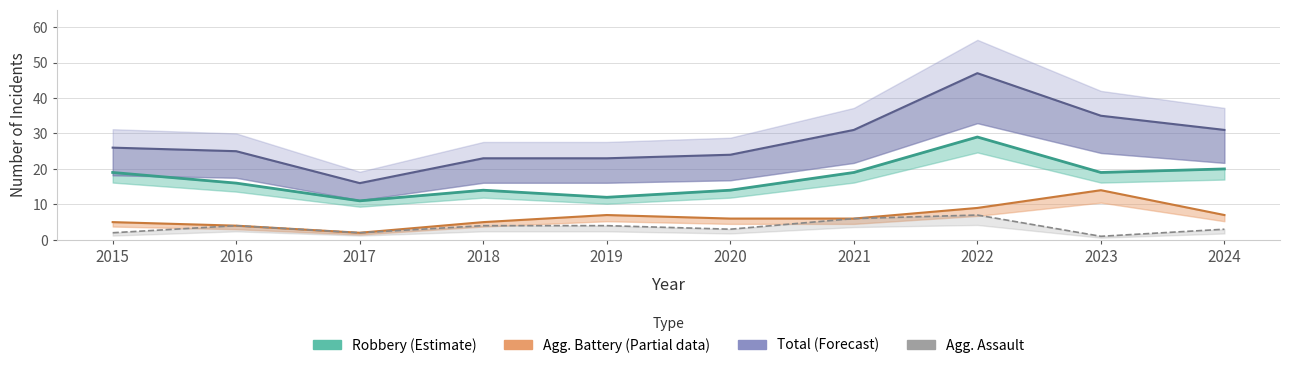

What is the spread (max minus min) of values at 2023?

34